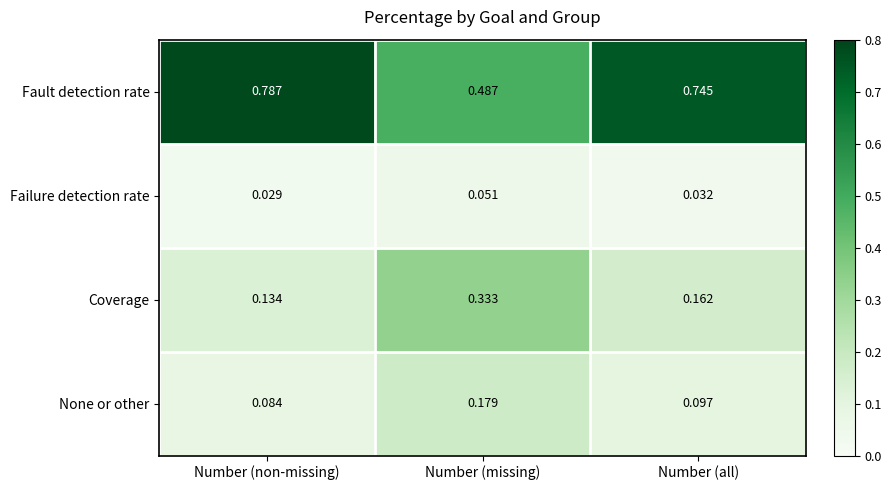

At which category is the sum across all series the highest?

Number (missing)